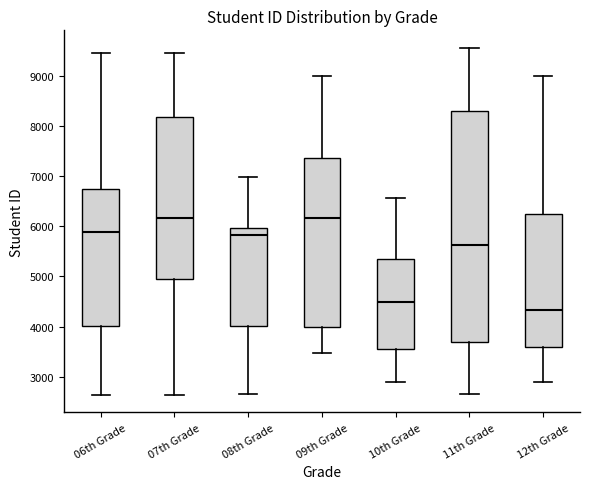

Comparing the boxes themselves (not the whiskers), which one is the tallest?

11th Grade